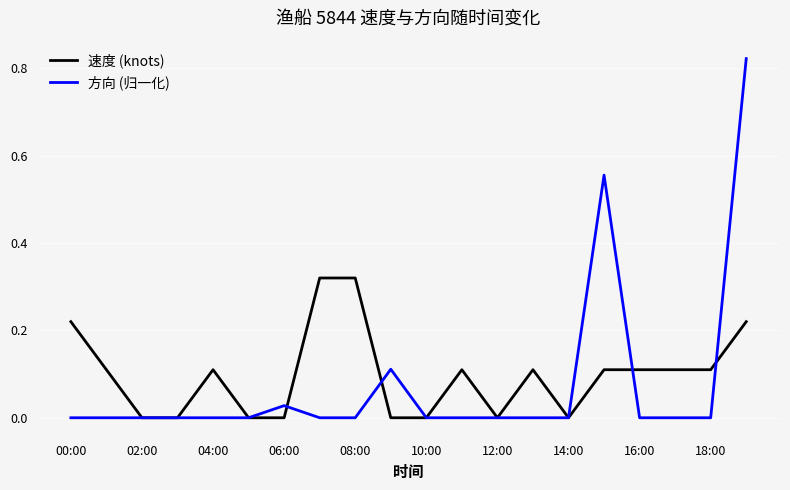

Rank the series by their maximum value, from highest to lowest.

方向 (归一化), 速度 (knots)